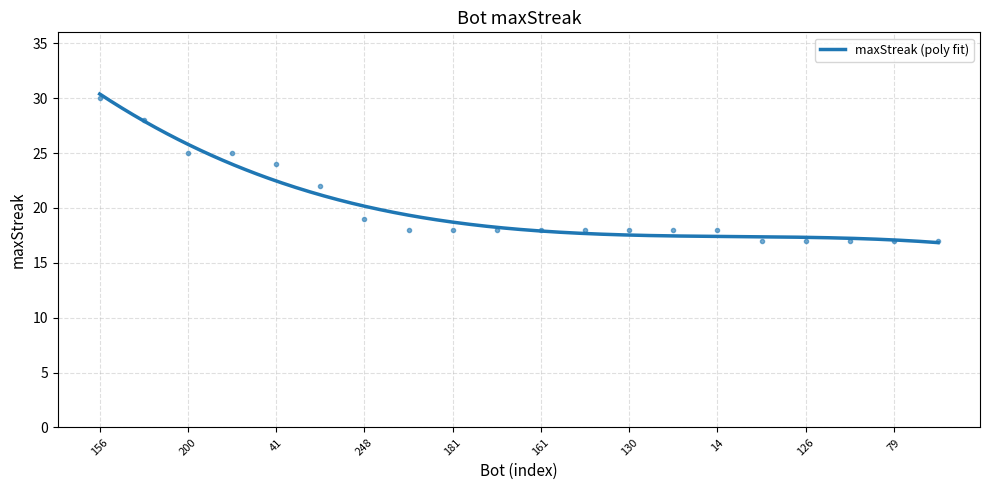

What is the difference between the second highest and minimum values?

11